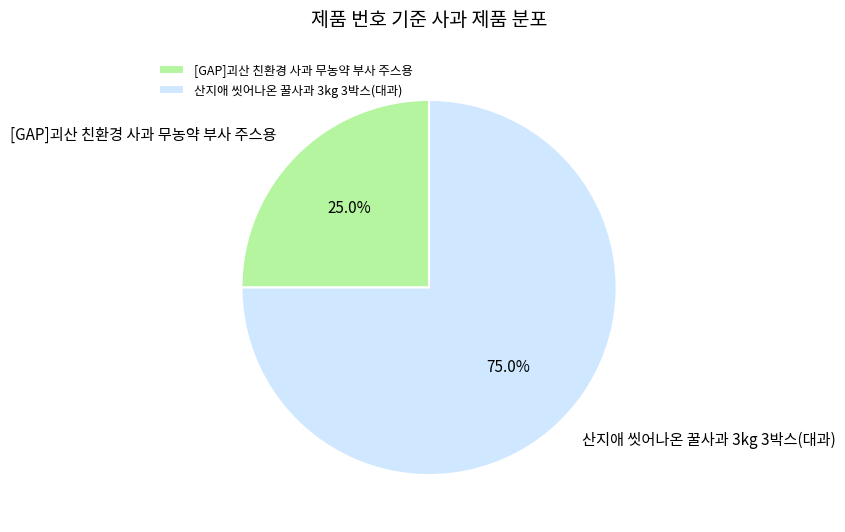

Does any single category account for the majority?

Yes